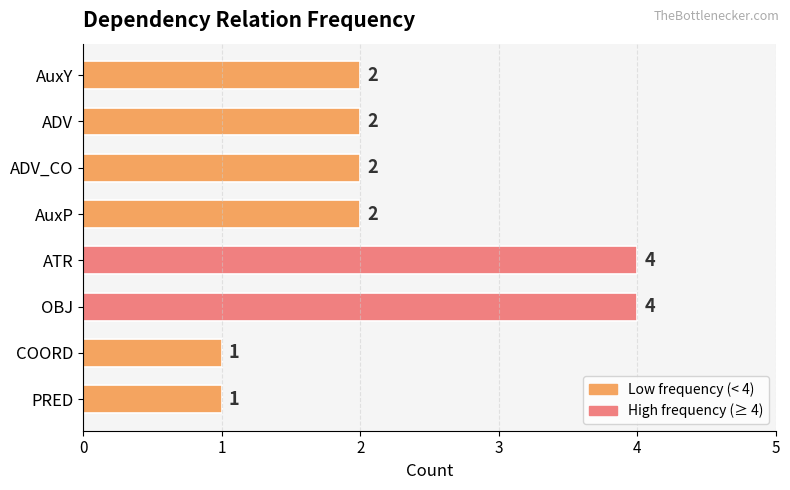

How many data points does each series have?

8